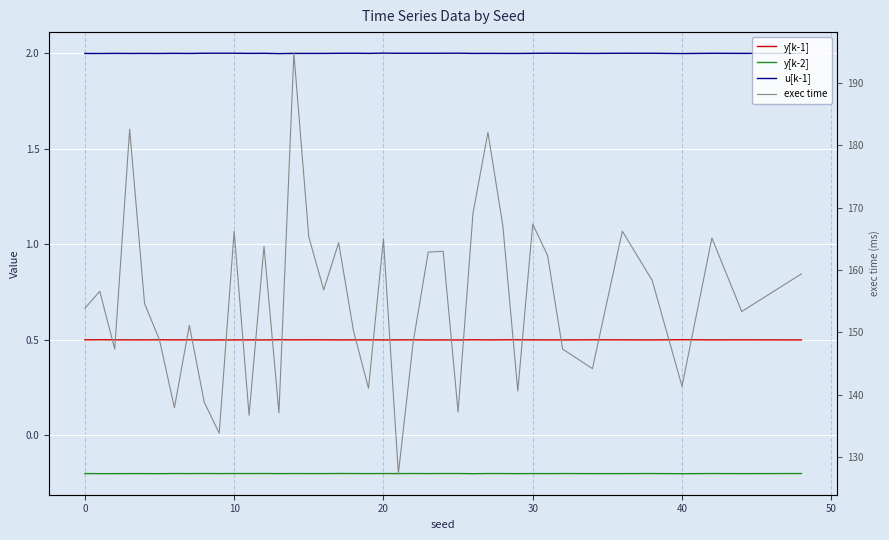

What are all the series names shown in the legend?

y[k-1], y[k-2], u[k-1], exec time